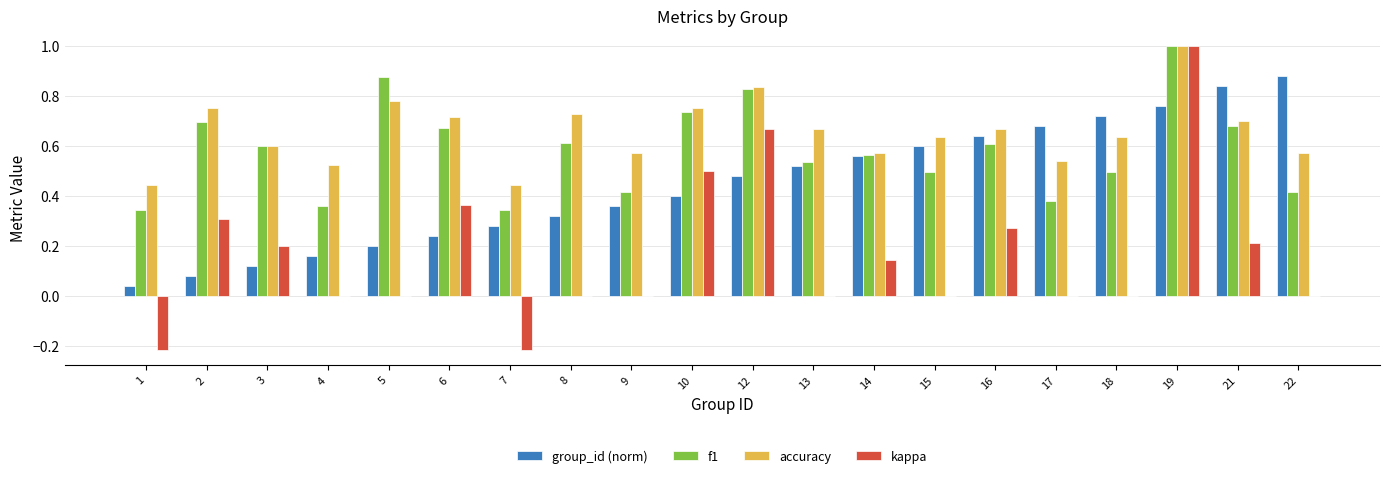

Which series has the largest range (max minus min)?

kappa